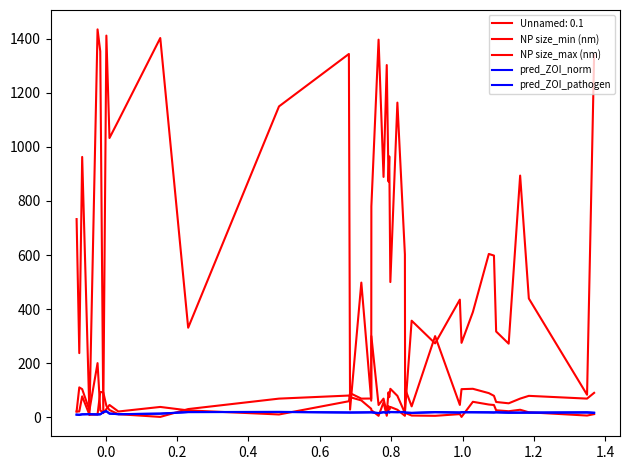

What is the sum of all NP size_max (nm) values?

3032.4